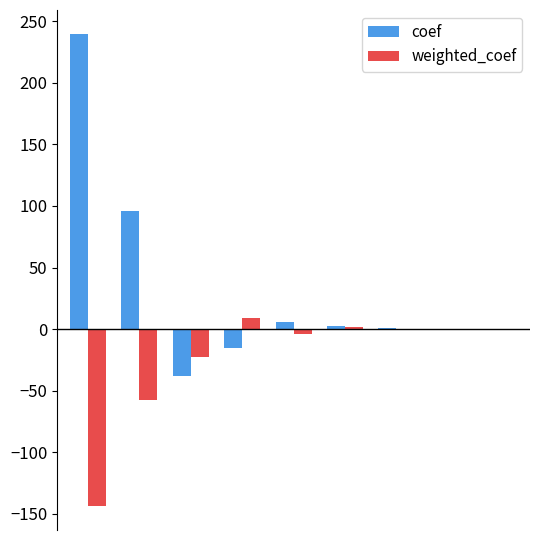

What is the sum of all coef values?

291.6